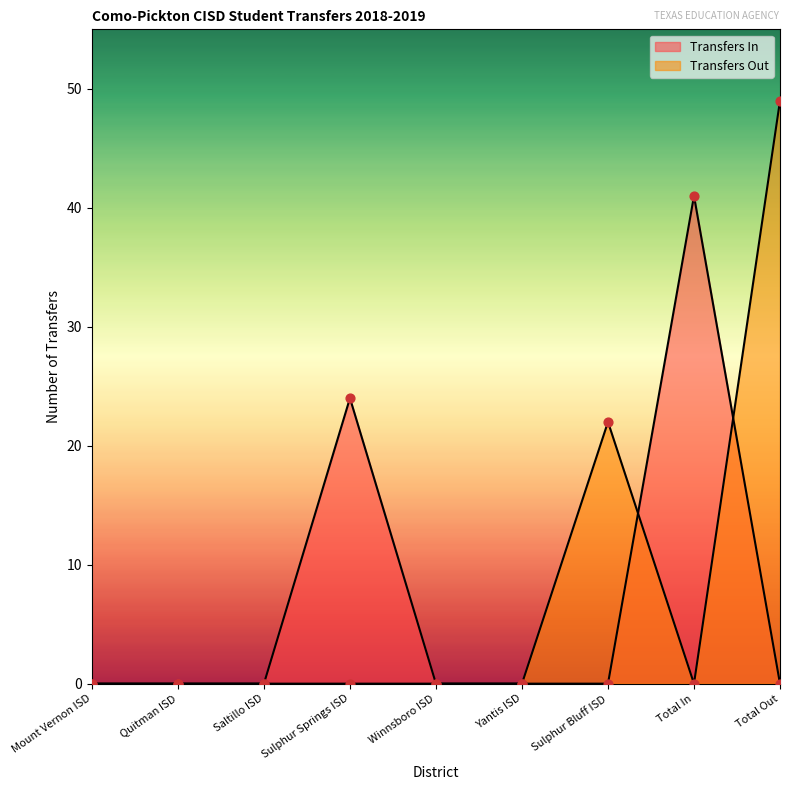

At which category is the sum across all series the highest?

Total Out